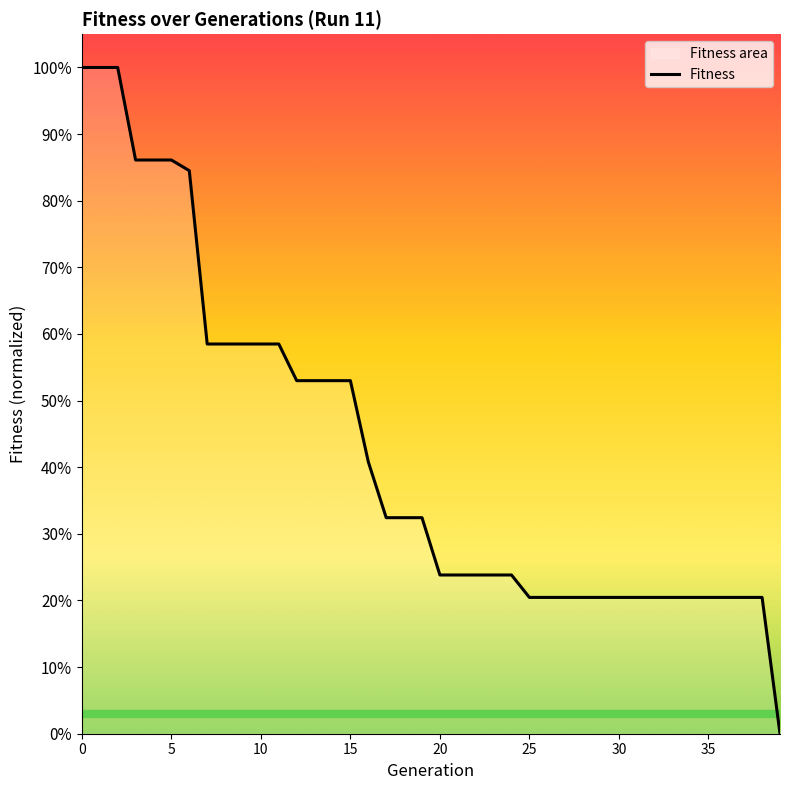

What is the difference between the maximum and minimum values?

100.0